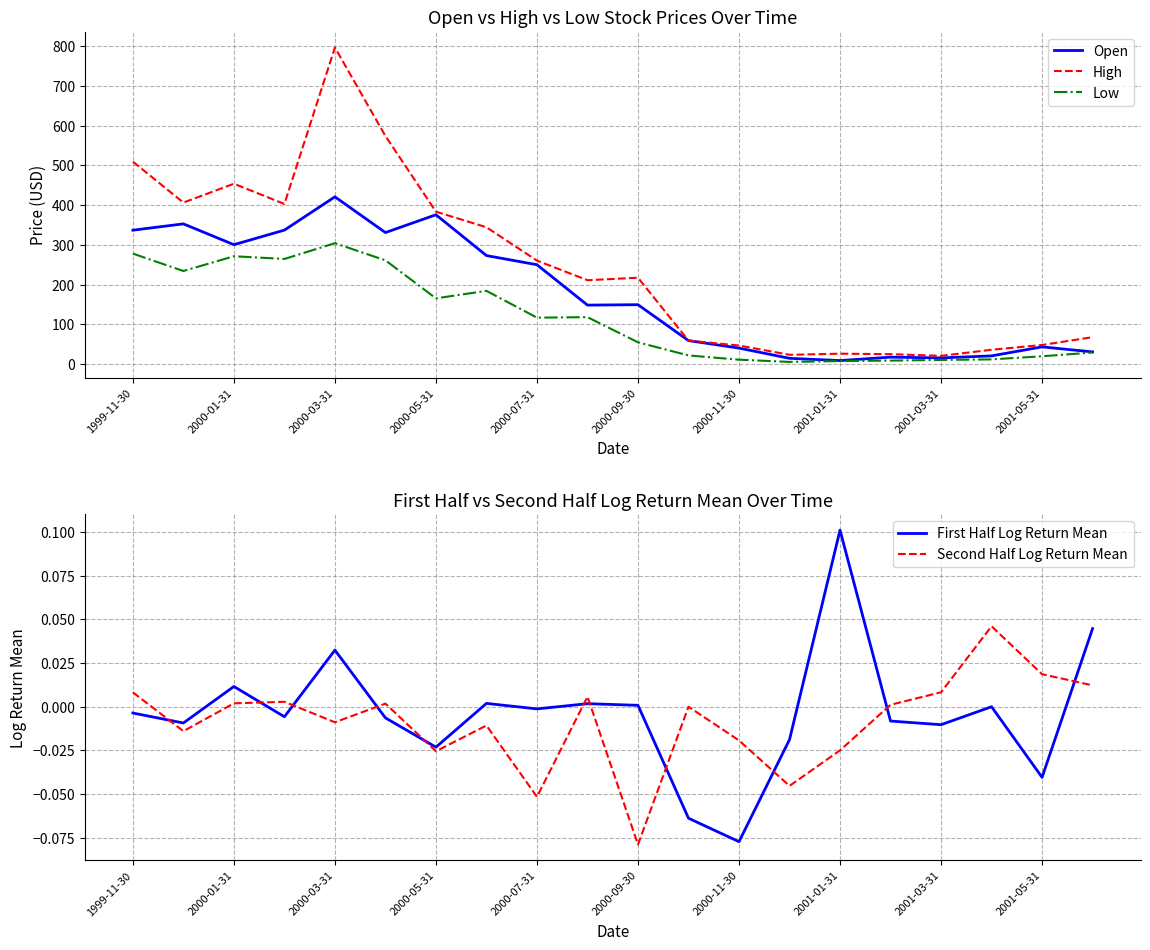

Which series has the largest total across all categories?

High